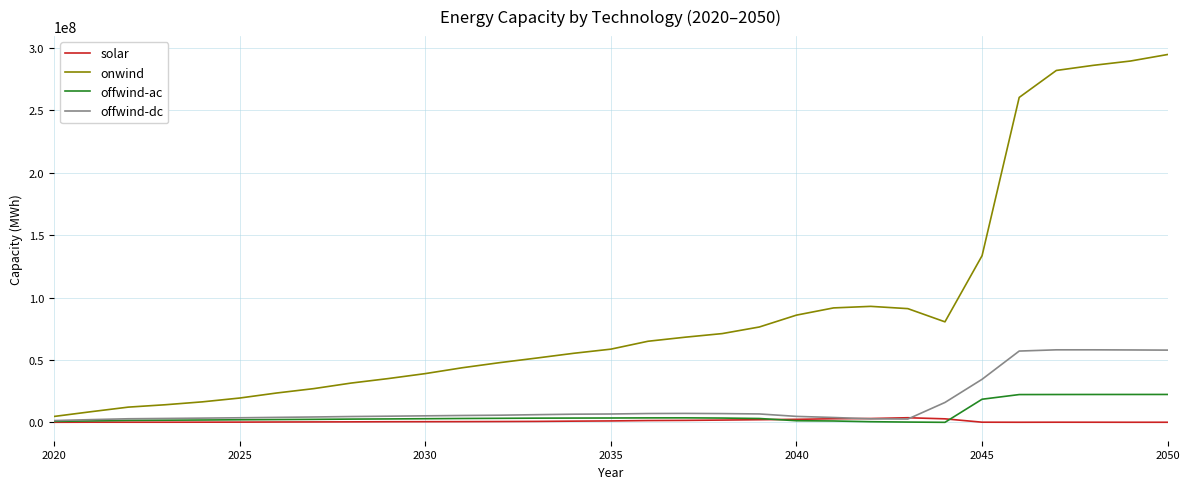

Which series has the largest range (max minus min)?

onwind